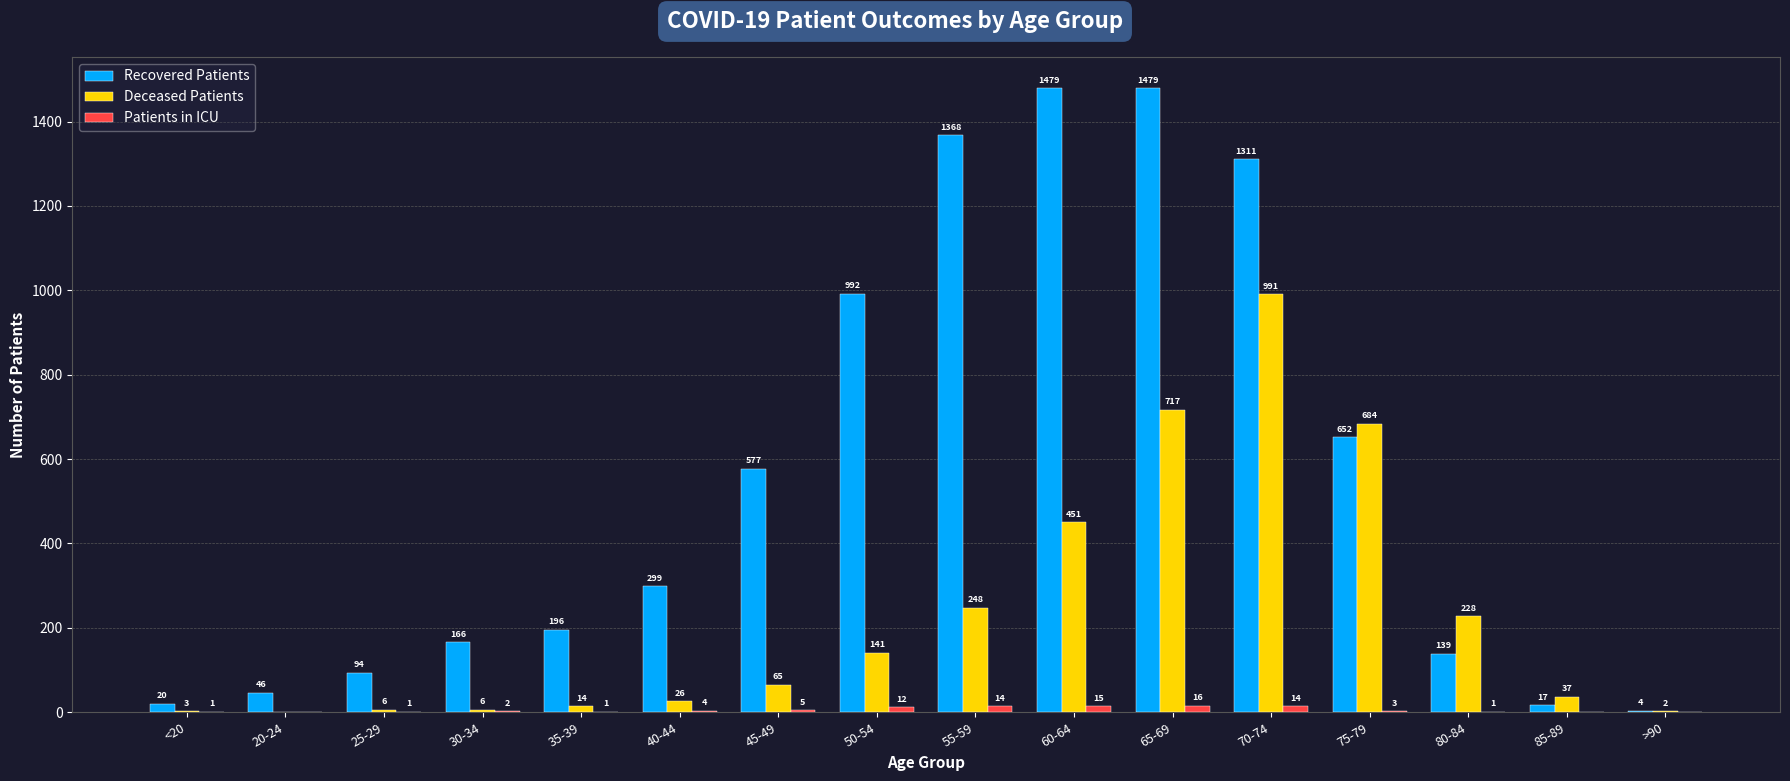

At which label does Deceased Patients reach its peak?

70-74